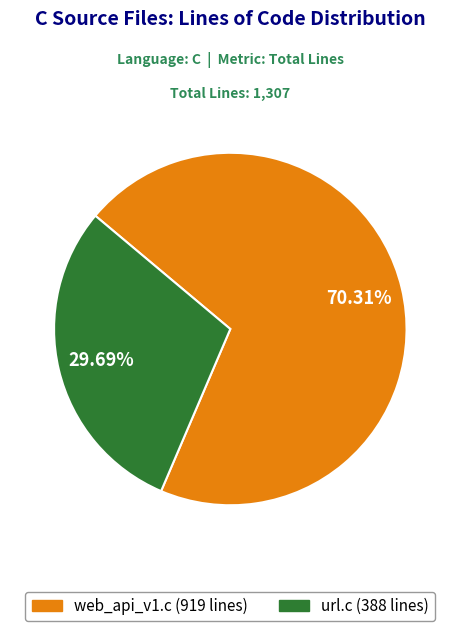

Is it true that web_api_v1.c is 70% of the pie?

True